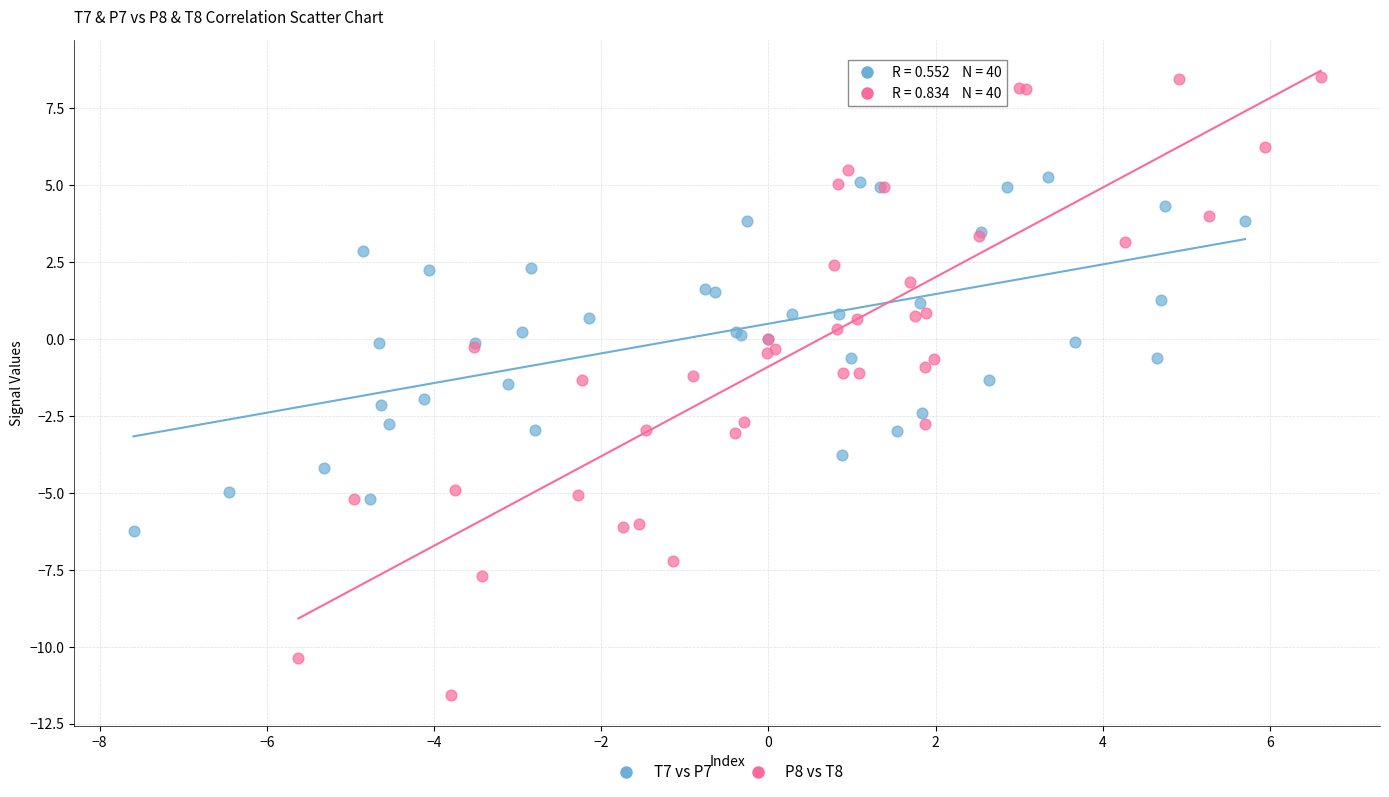

Which series reaches the minimum Y coordinate?

P8 vs T8